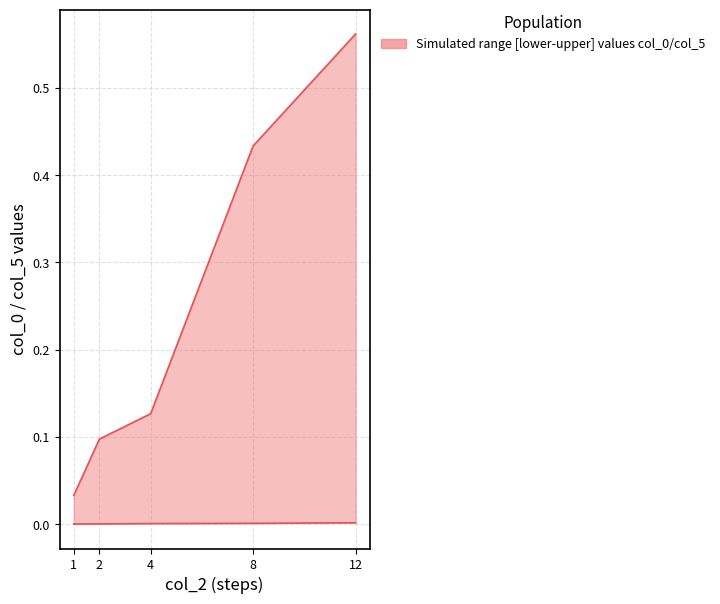

Which series has the largest total across all categories?

upper